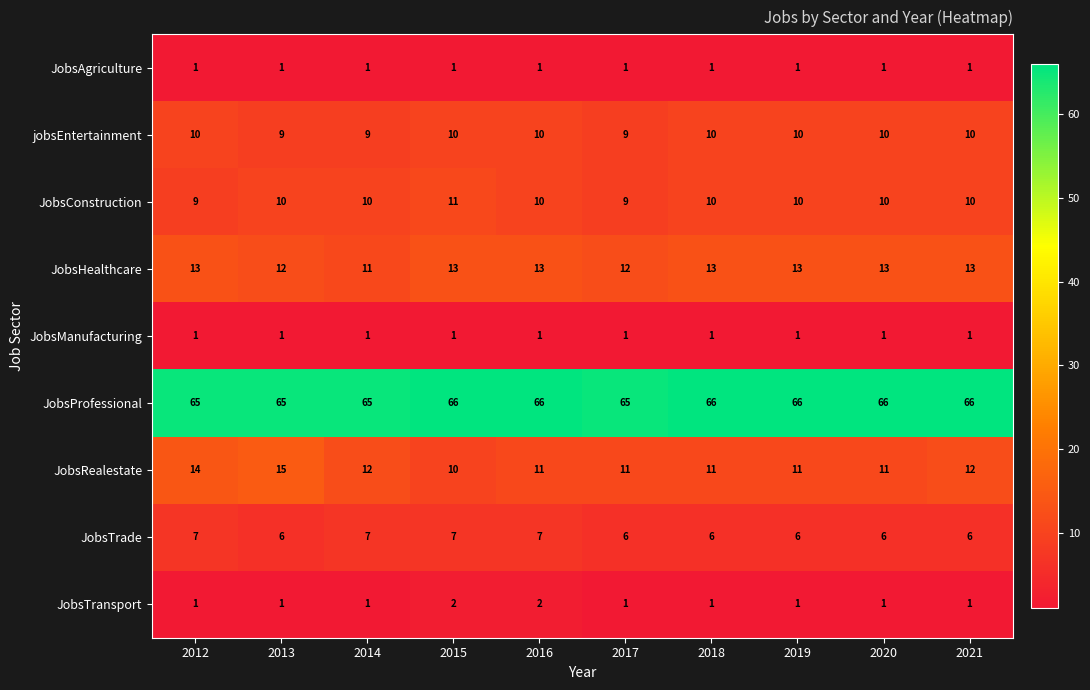

What is the greatest value displayed?

66